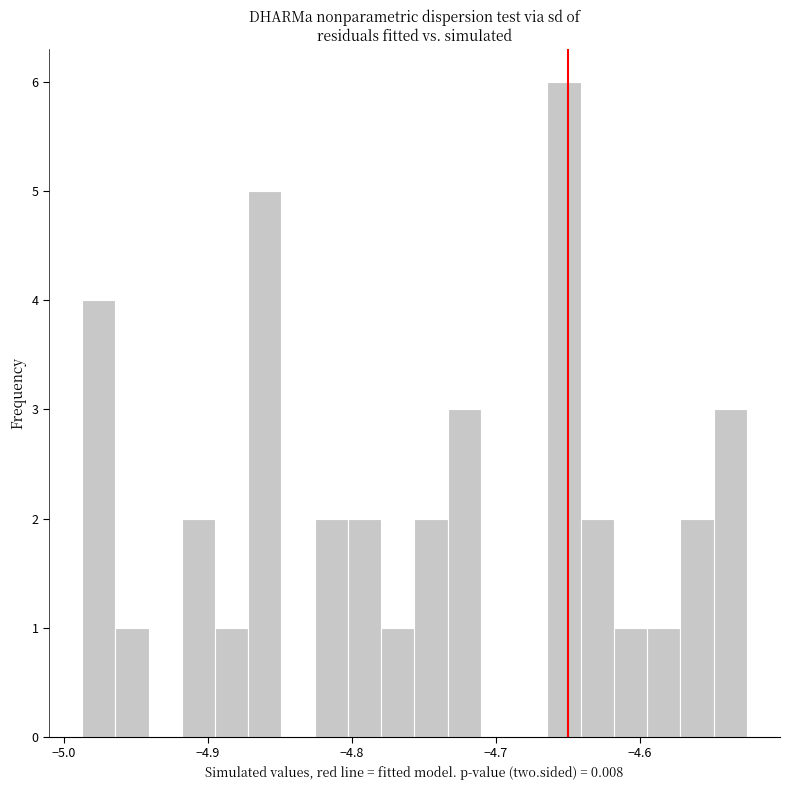

Read against the x-axis, roughly where is the centre of the tallest bar?

-4.65